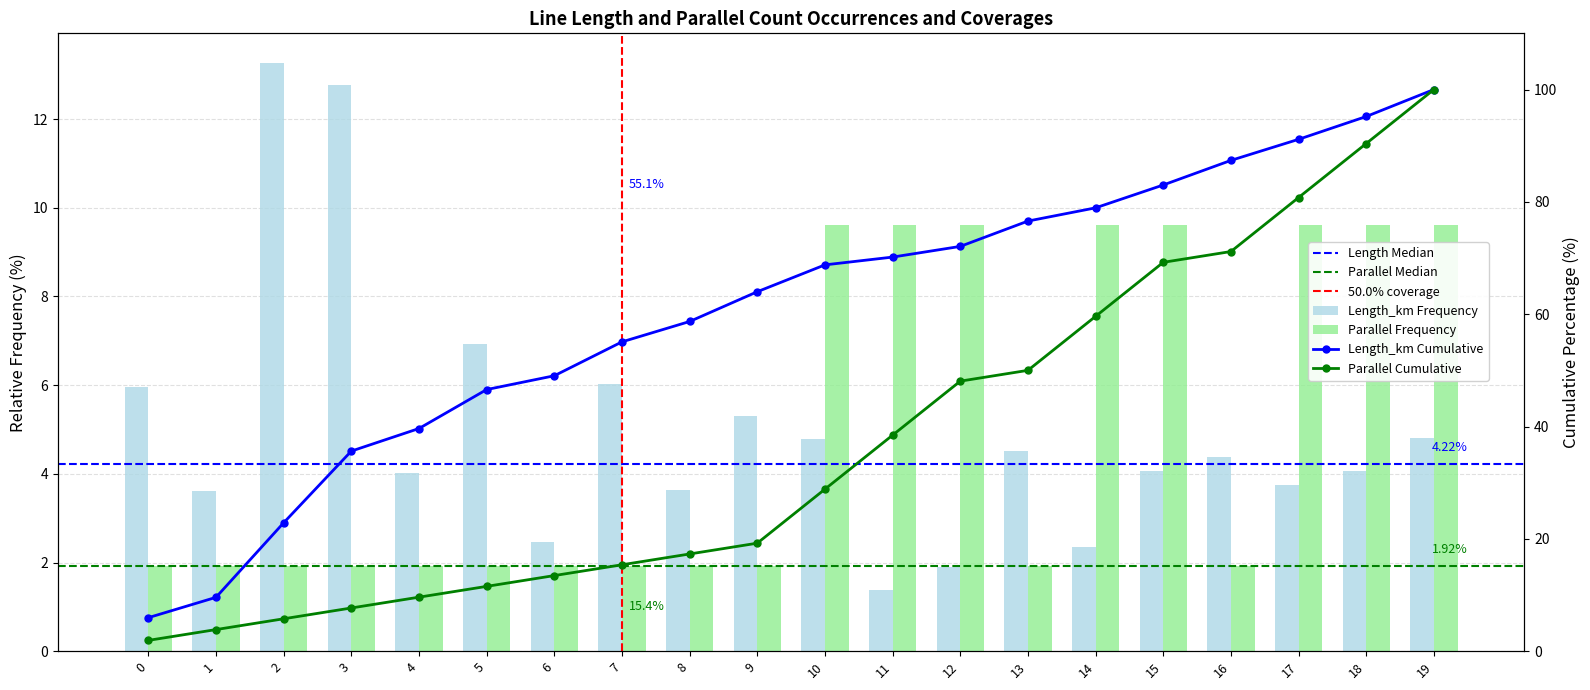

How many data points in length_km are above 4?

13